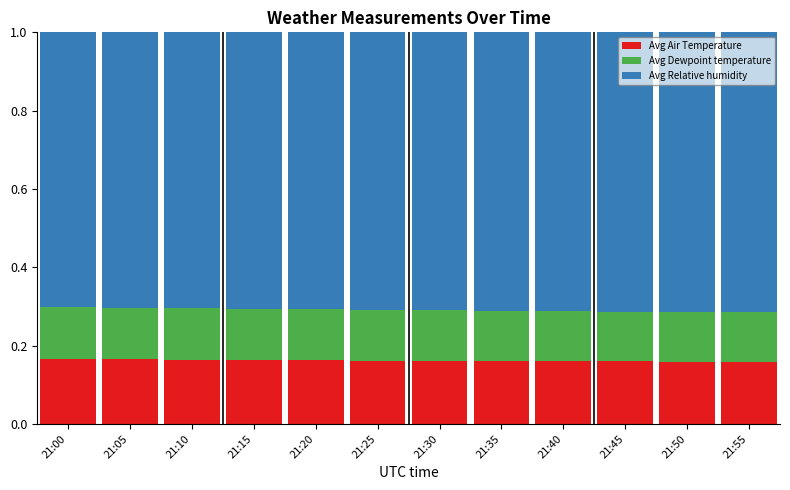

Are the bars grouped side by side (vs. stacked)?

No